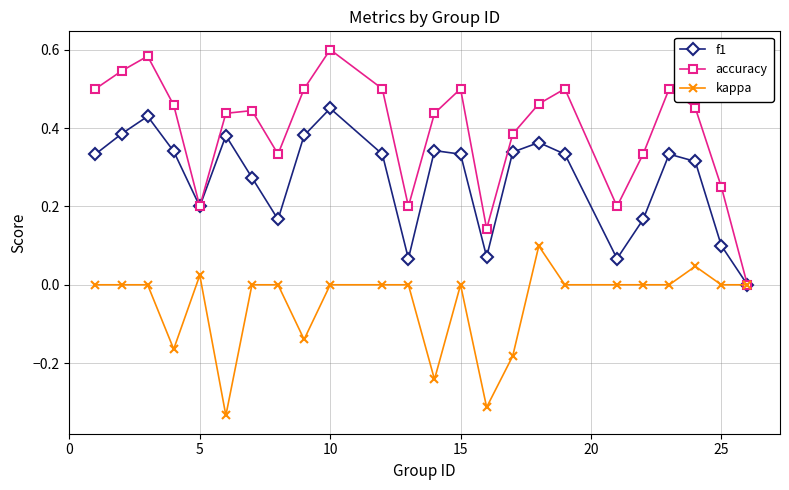

True or false: f1 has more than 1 interior local peaks.

True